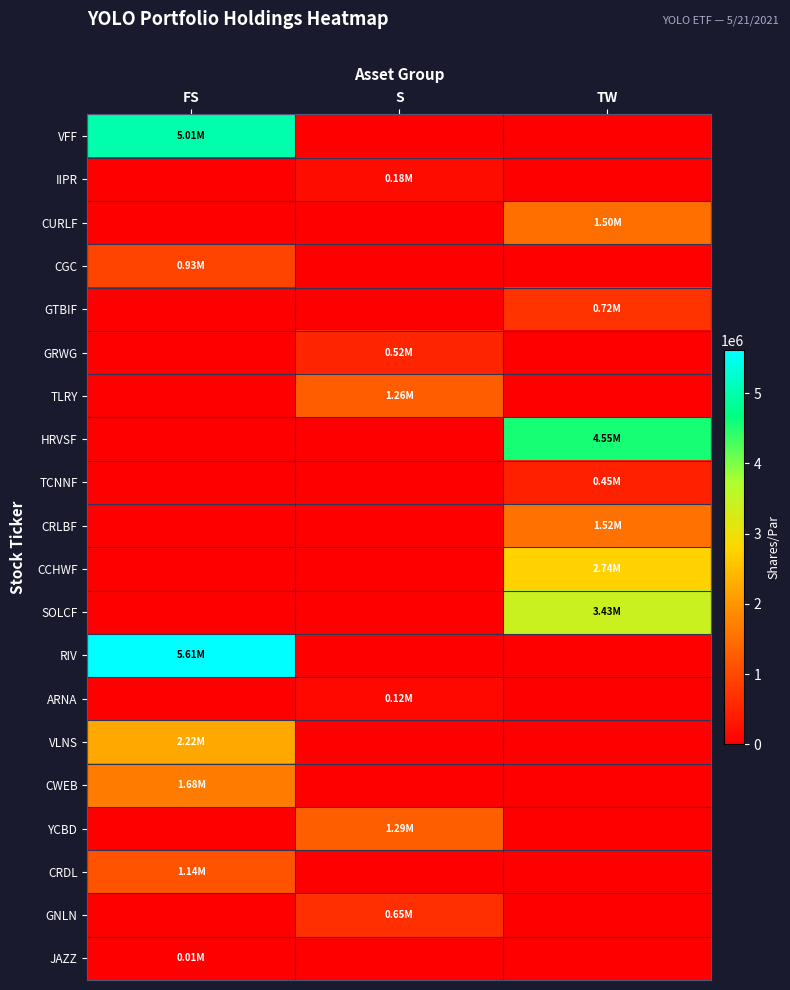

Between FS and TW, which series saw the biggest shift?

RIV